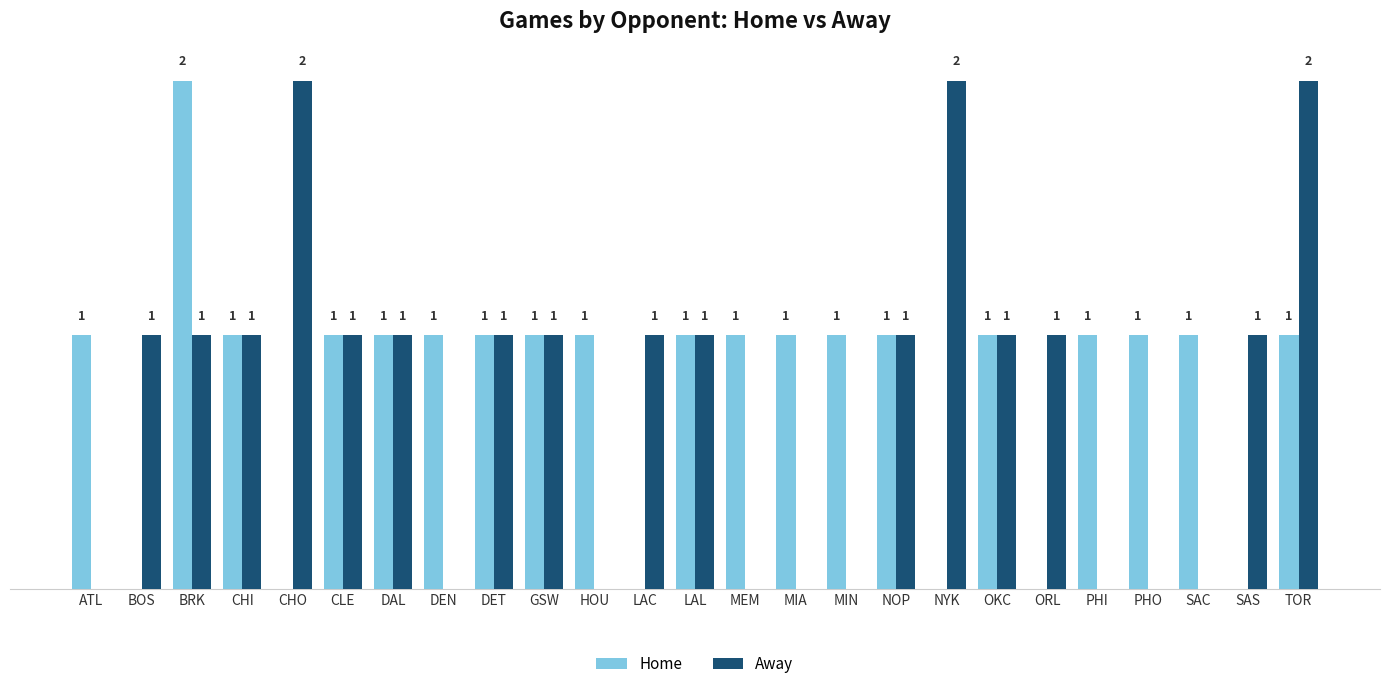

At which label does Home reach its peak?

BRK